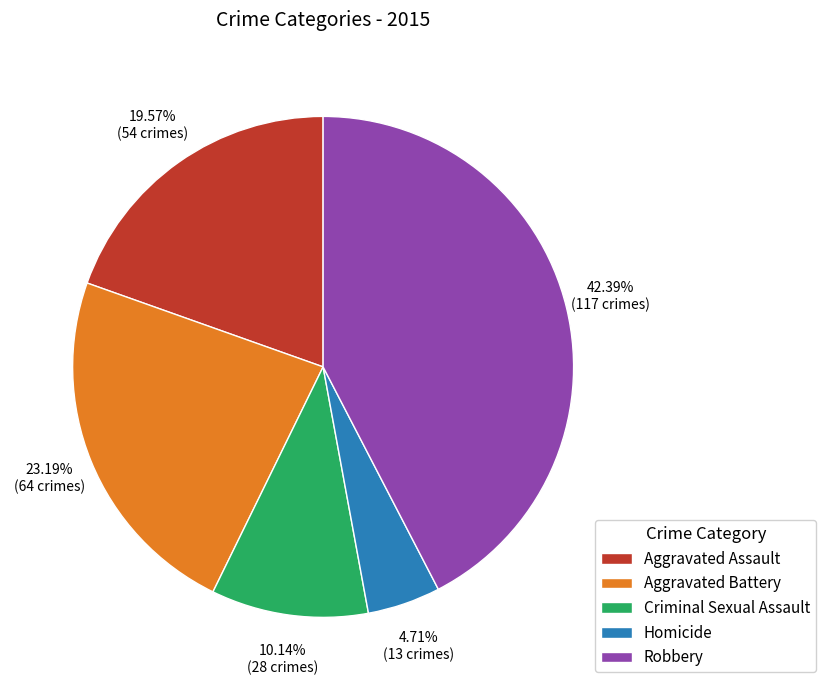

To the nearest percent, what is the difference between the largest and smallest slice percentages?

38%